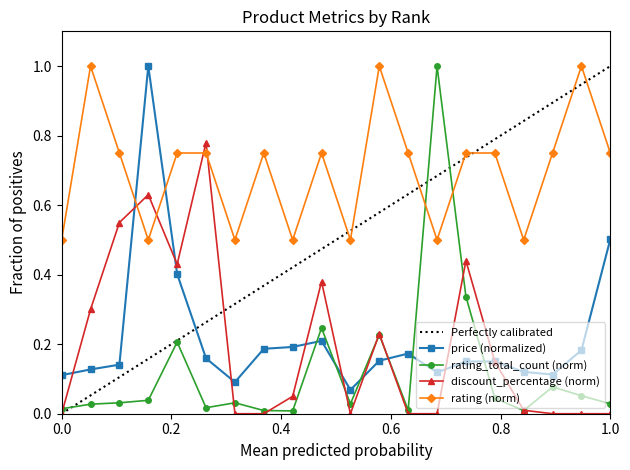

How many series are shown in this chart?

4